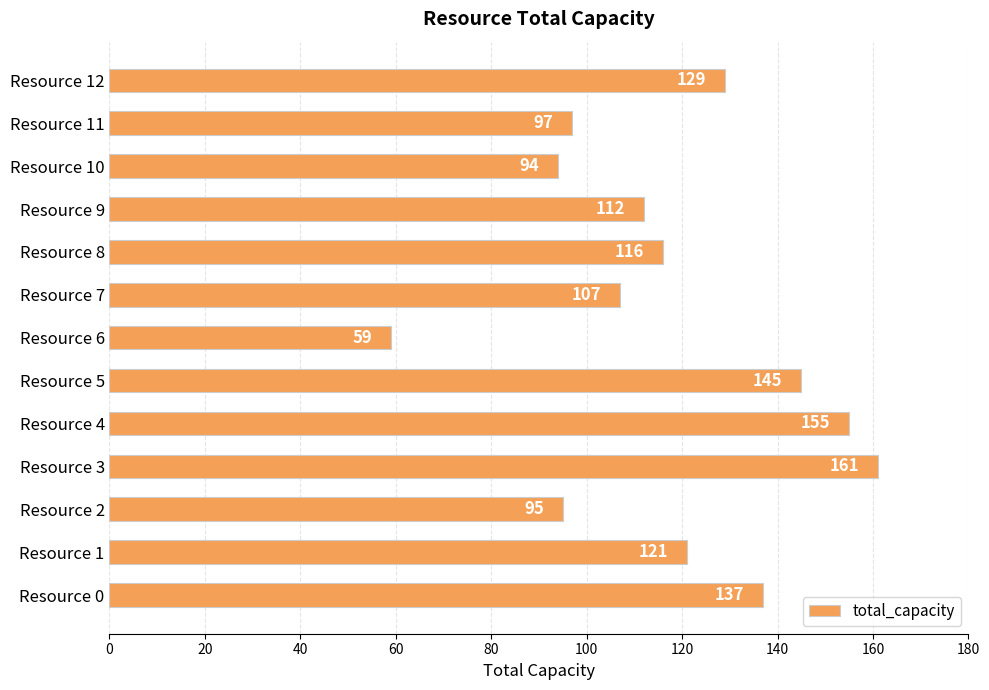

Where is the data nearest to the value 110?

Resource 9